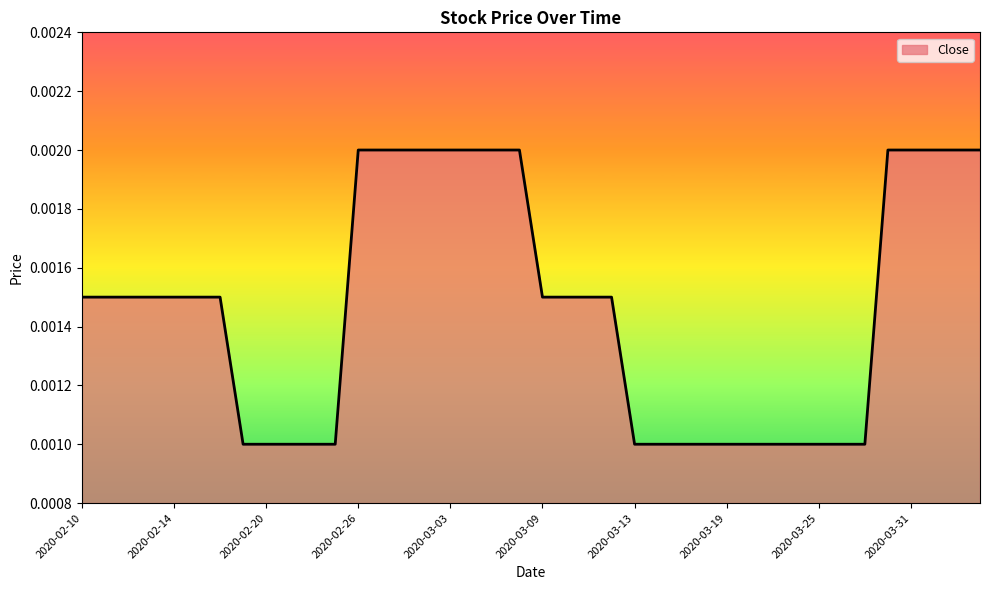

How many lines are shown in the chart?

1